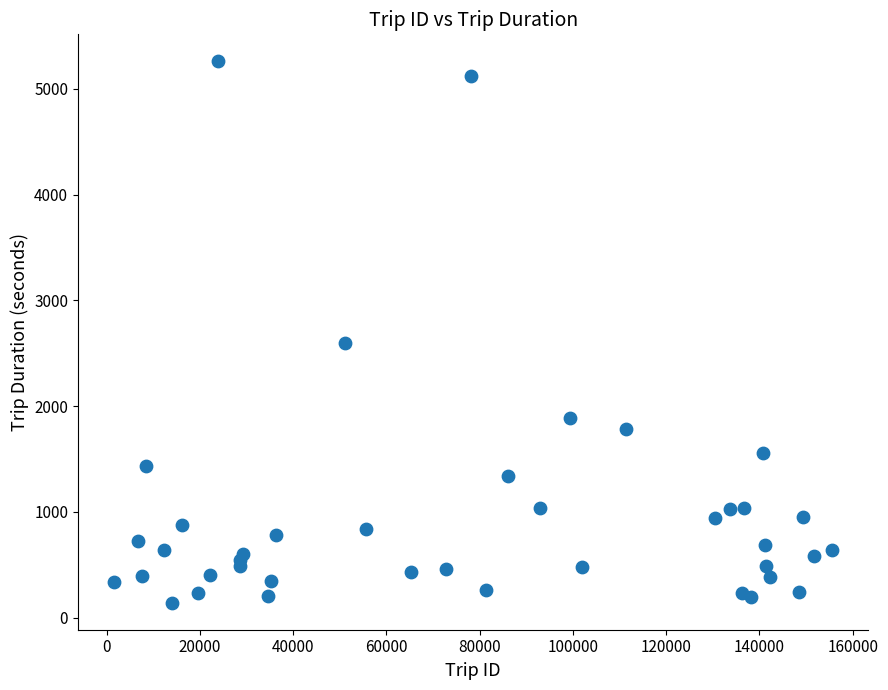

What Y value in the scatter plot is closest to 2699?

2600.6